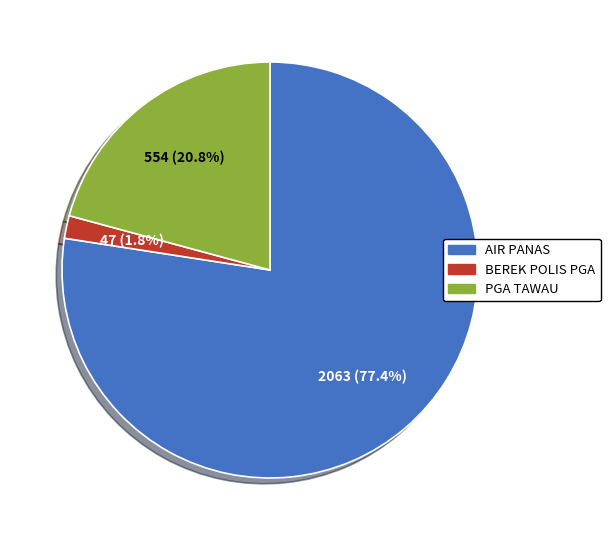

The PGA TAWAU slice represents 21% of the pie. True or false?

True